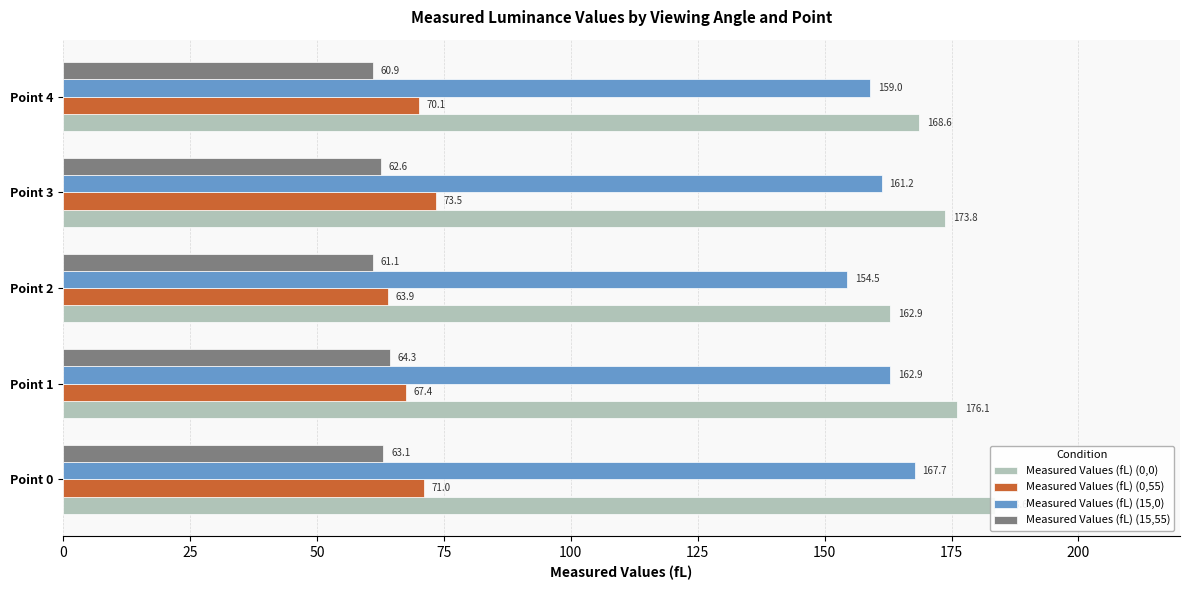

What are all the series names shown in the legend?

Measured Values (fL) (0,0), Measured Values (fL) (0,55), Measured Values (fL) (15,0), Measured Values (fL) (15,55)